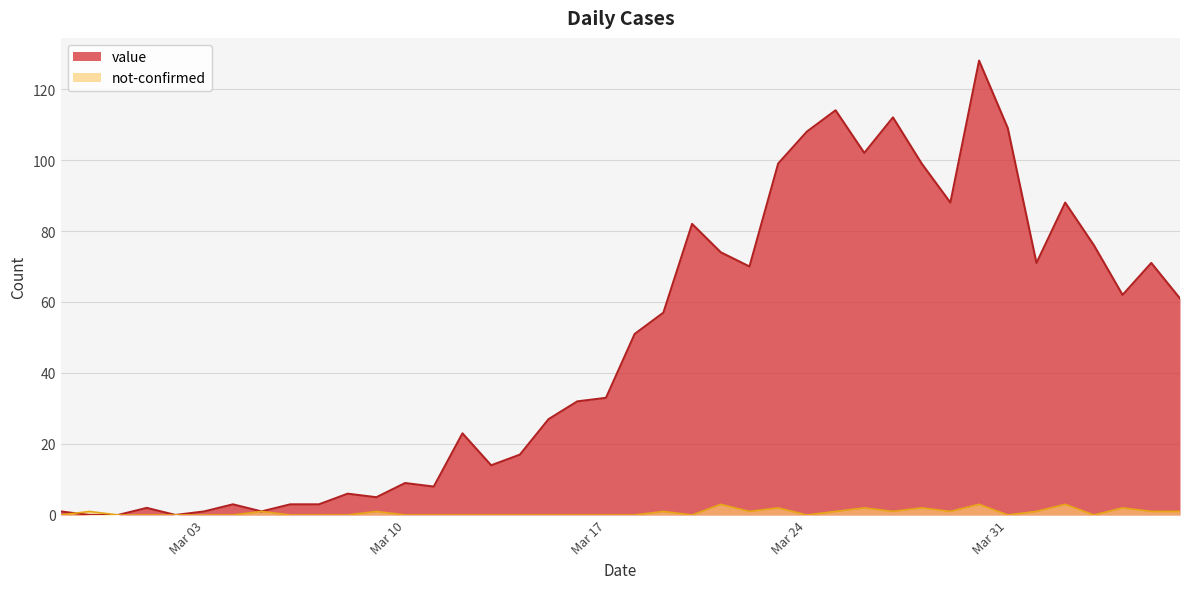

Rank the series by their average value, from highest to lowest.

value, not-confirmed